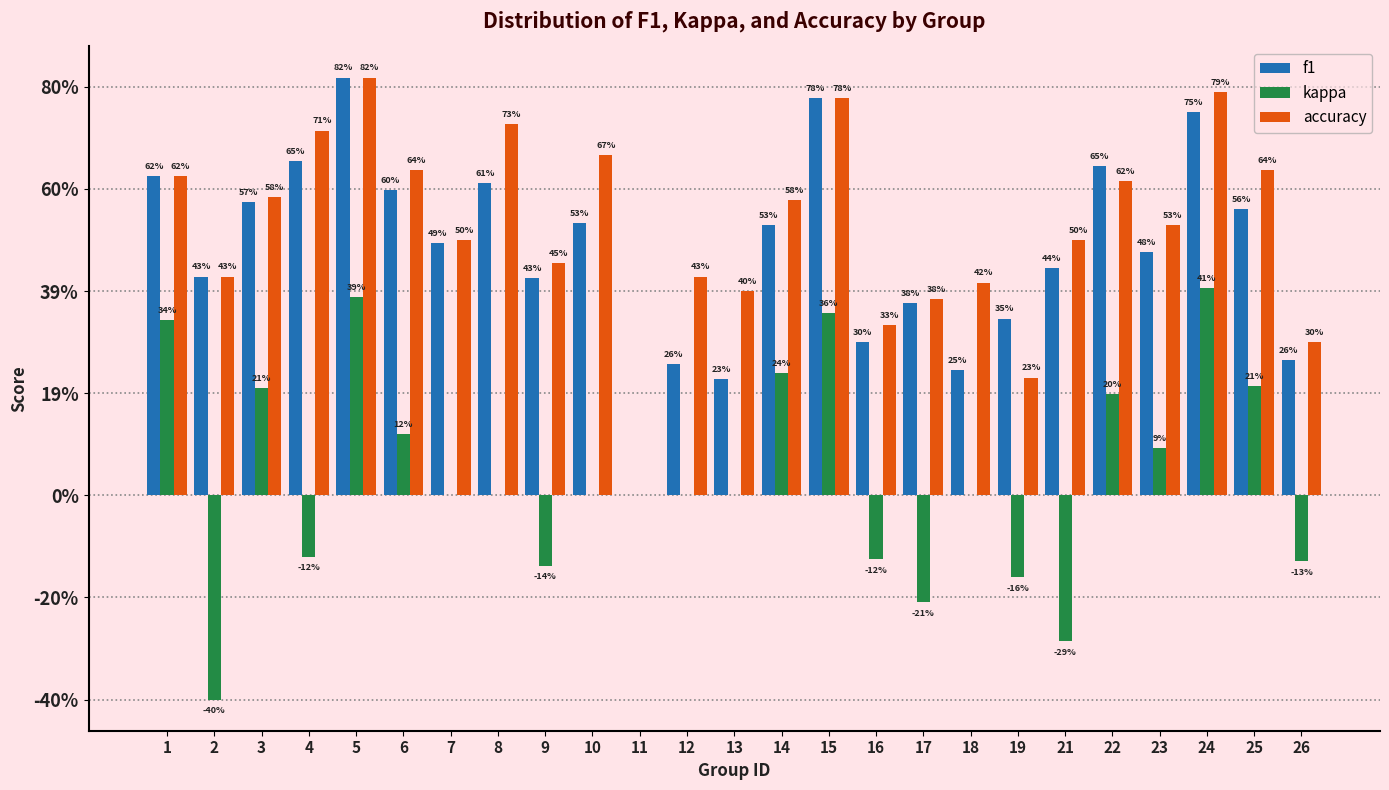

Are the bars grouped side by side (vs. stacked)?

Yes